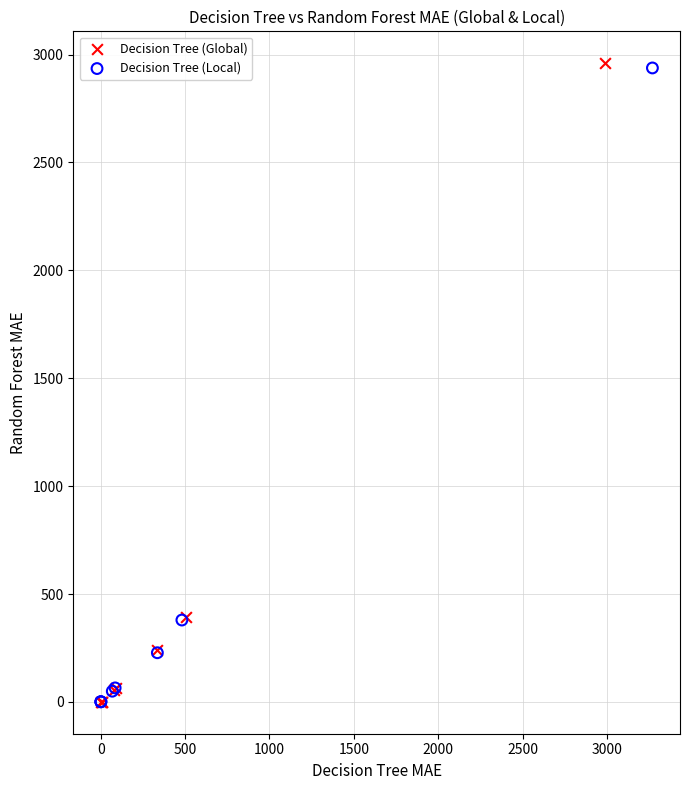

Which series has the widest spread of Y values?

Decision Tree (Global)